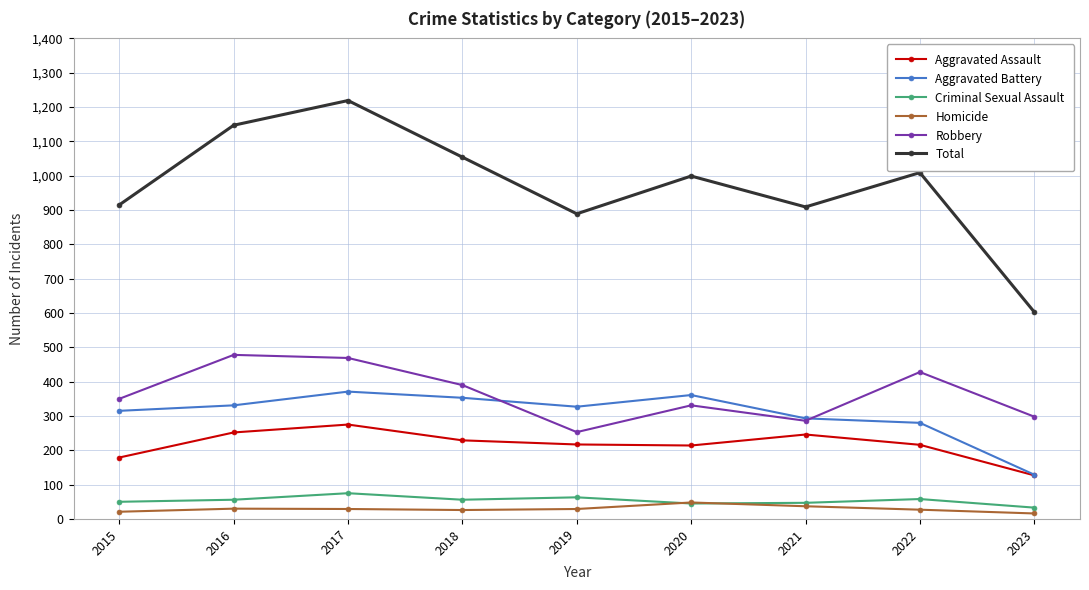

Does the chart have visible grid lines?

Yes